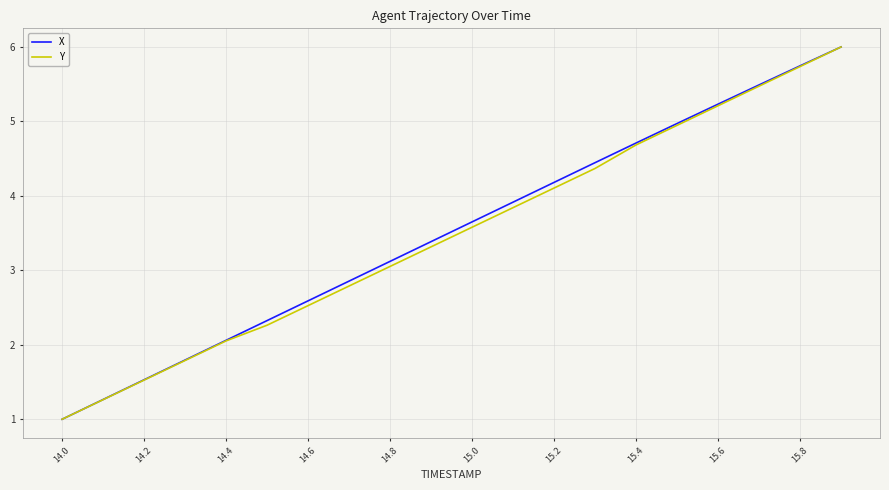

Reading left to right, what are all the values shown in this chart?

X: 1.0	1.3	1.5	1.8	2.1	2.3	2.6	2.9	3.1	3.4	3.7	3.9	4.2	4.4	4.7	5.0	5.2	5.5	5.7	6.0
Y: 1.0	1.3	1.5	1.8	2.1	2.3	2.5	2.8	3.1	3.3	3.6	3.8	4.1	4.4	4.7	4.9	5.2	5.5	5.7	6.0